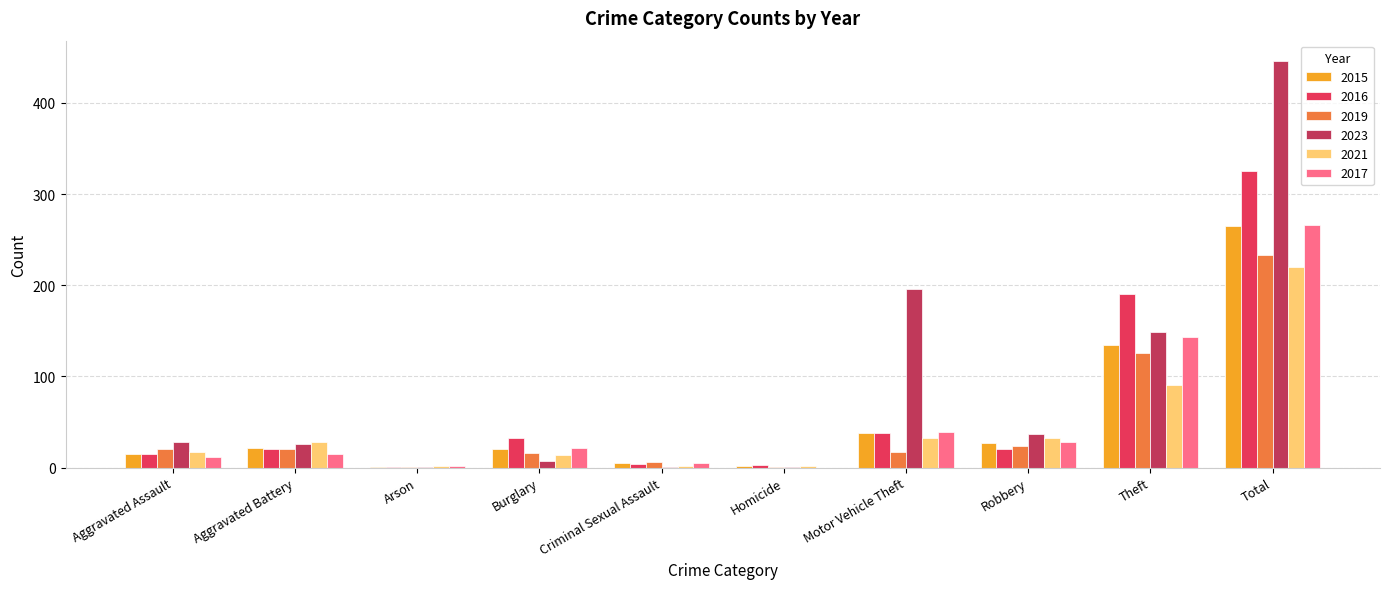

Is it true that 2021 equals 84 at Total?

False